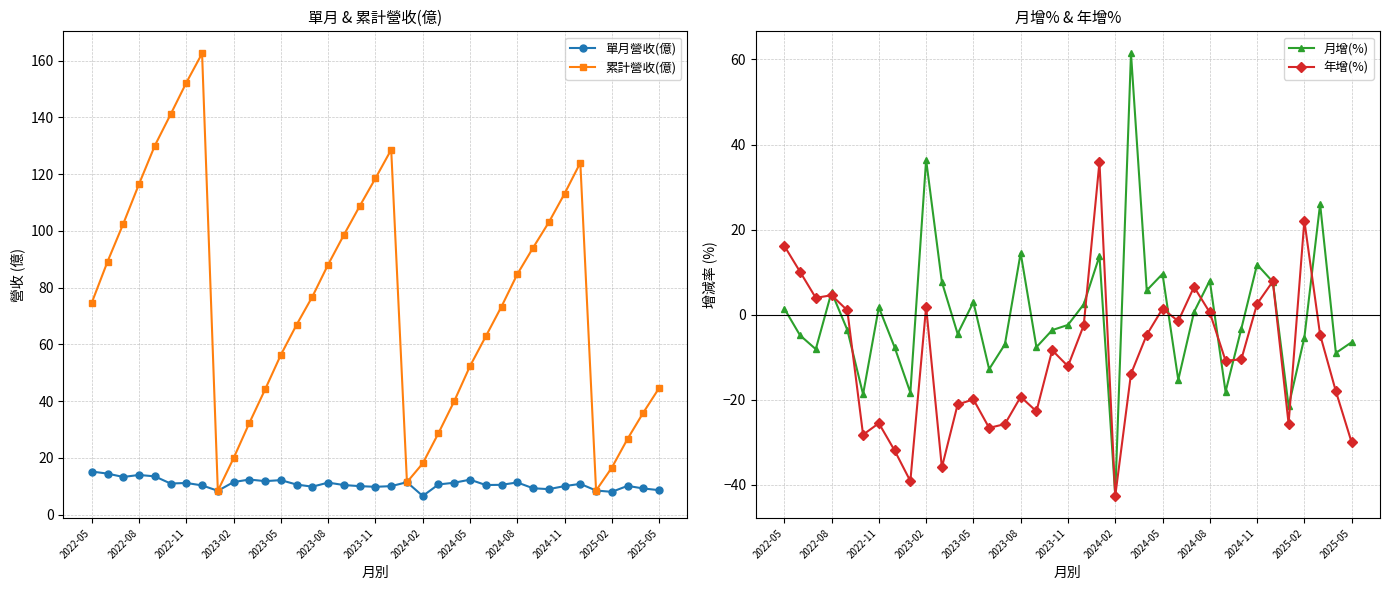

In 累計營收(億), how many points are higher than both neighbors (excluding endpoints)?

3